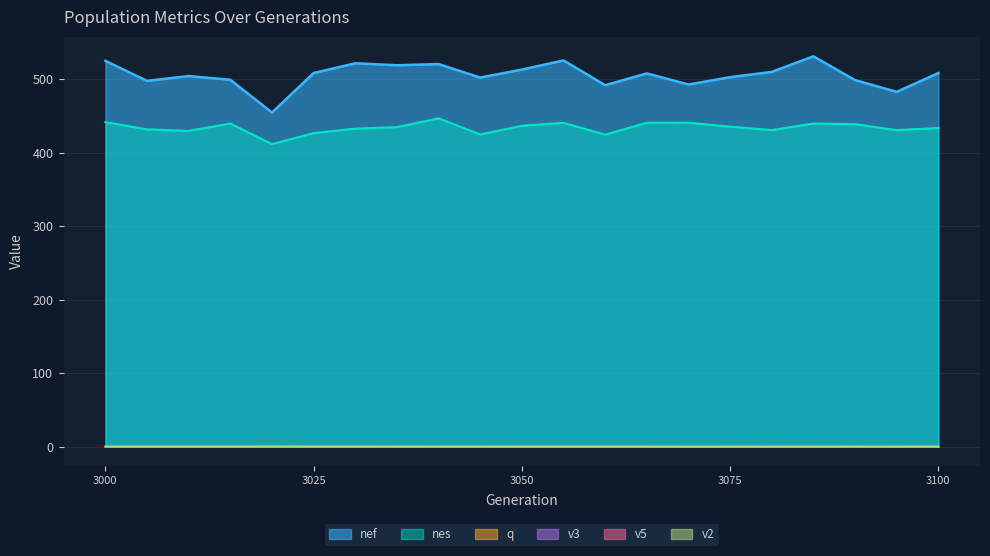

Which series has the largest total across all categories?

nef